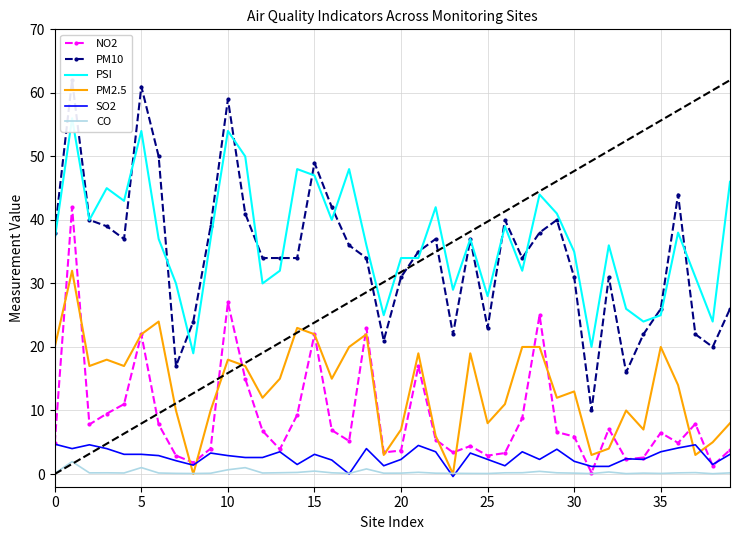

How many data points in SO2 are above 2?

30